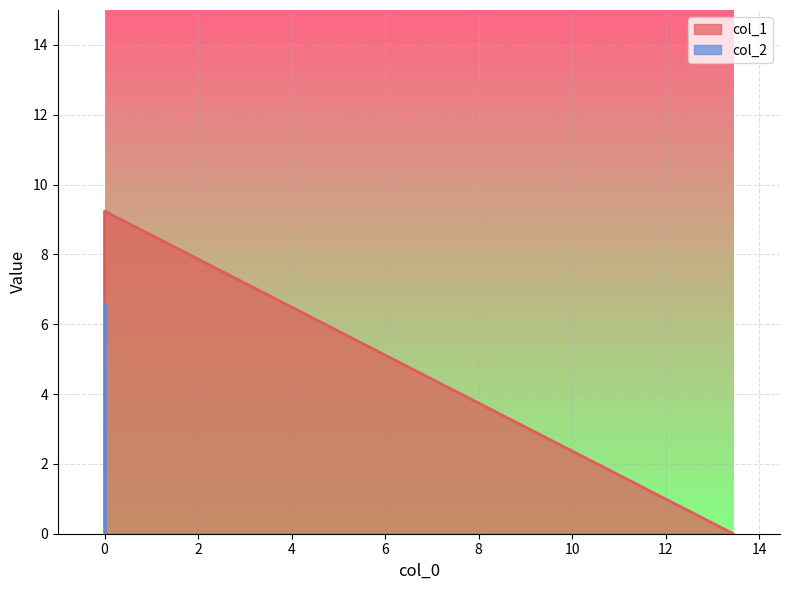

How many lines are shown in the chart?

2